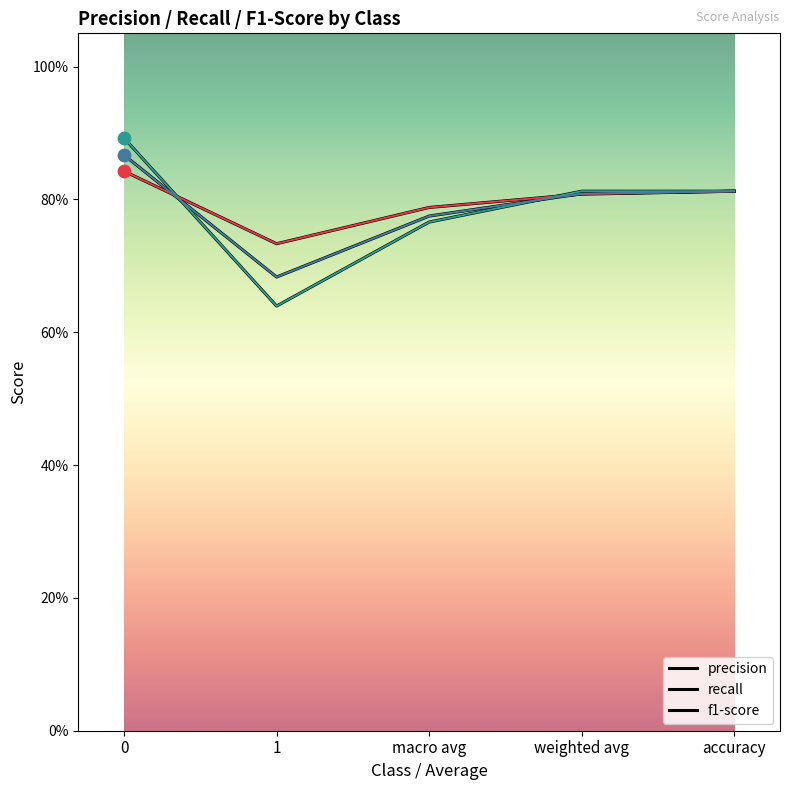

Which series has the largest total across all categories?

precision